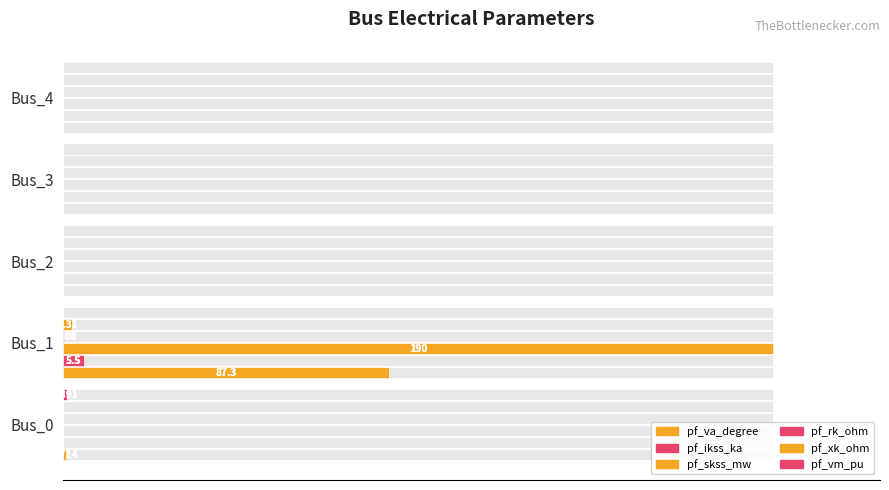

Does the chart contain any negative values?

No